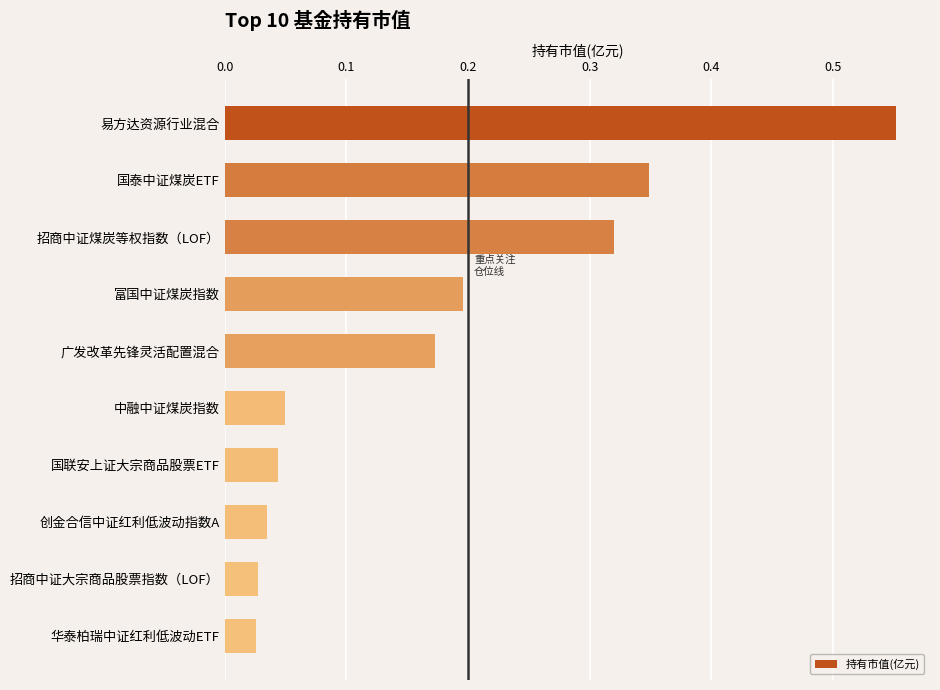

Count the number of data series in this chart.

1